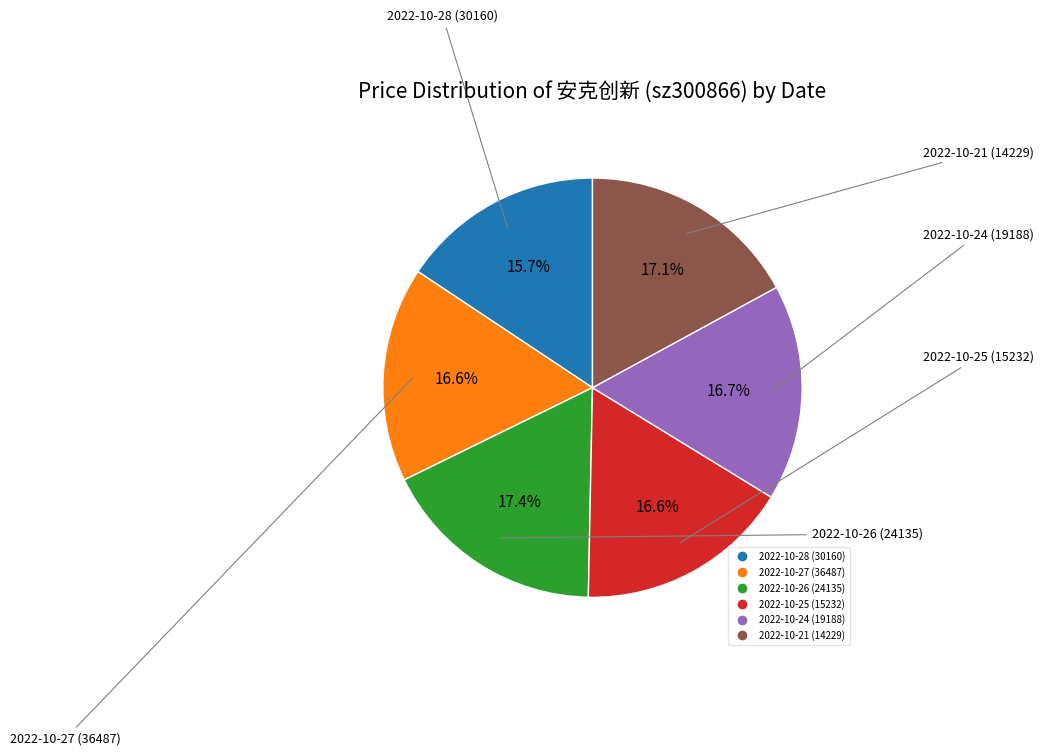

What is the smallest slice in the pie chart?

2022-10-28 (30160)